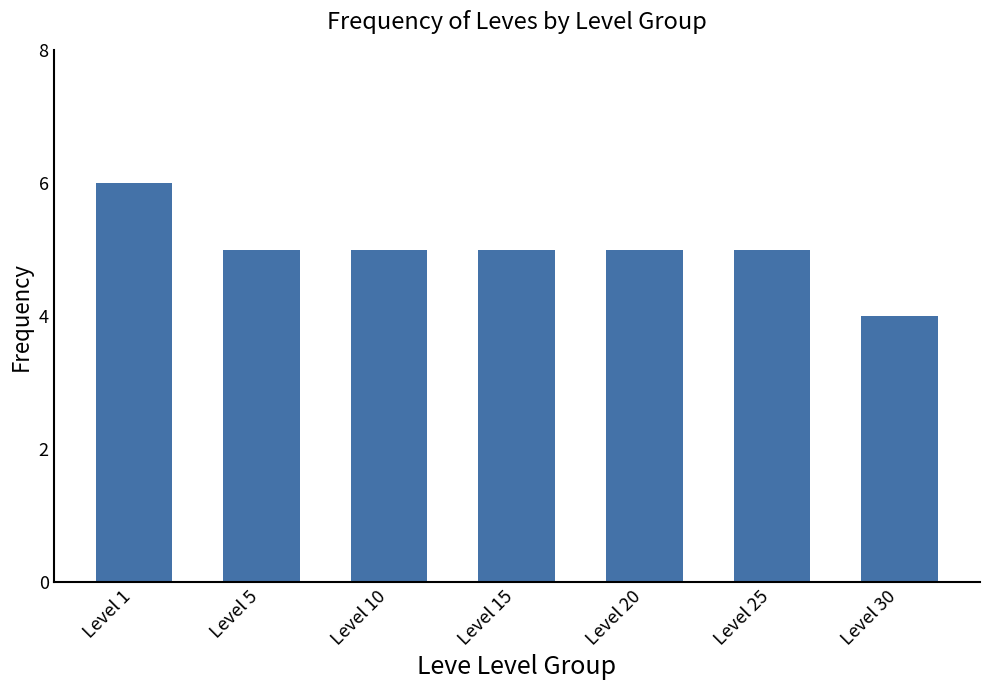

At which category does the chart reach its peak across all series?

Level 1